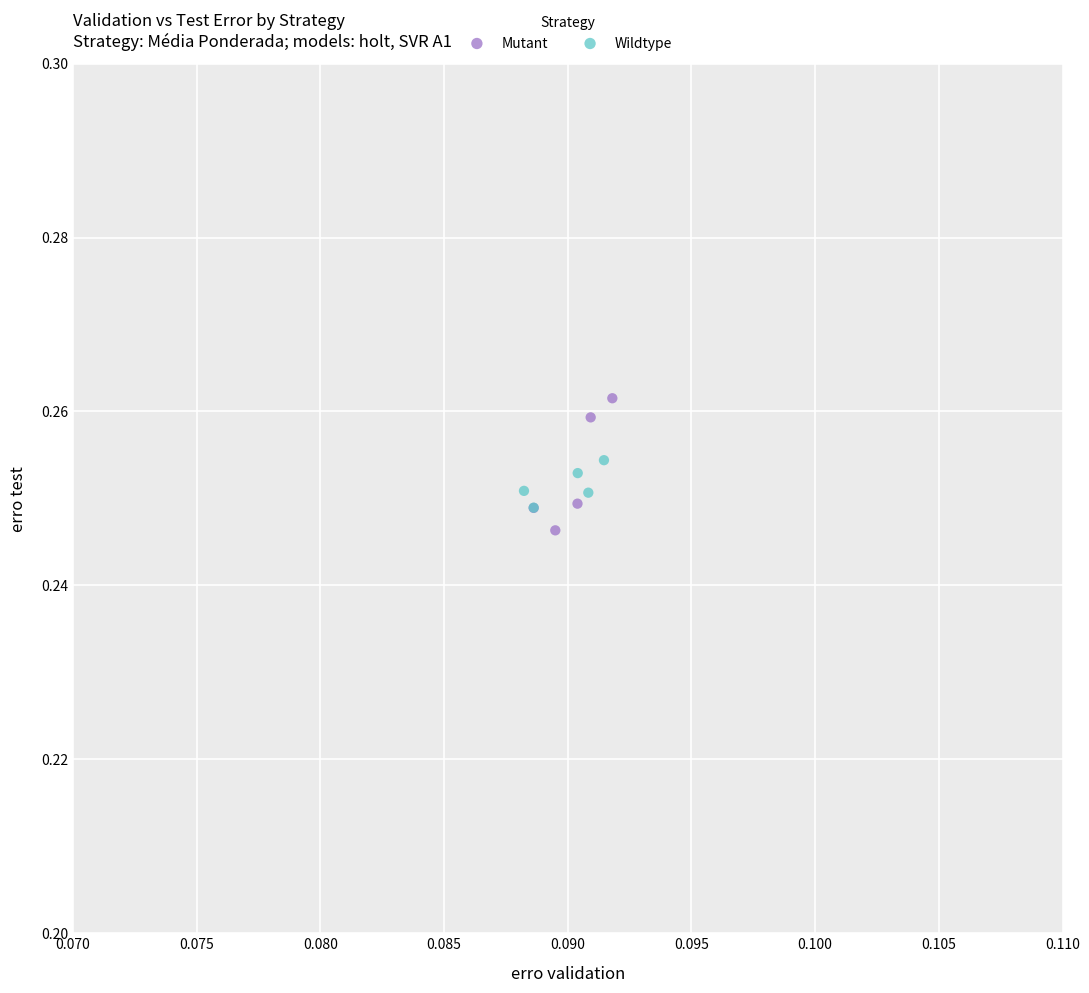

What are all the series names shown in the legend?

Mutant, Wildtype